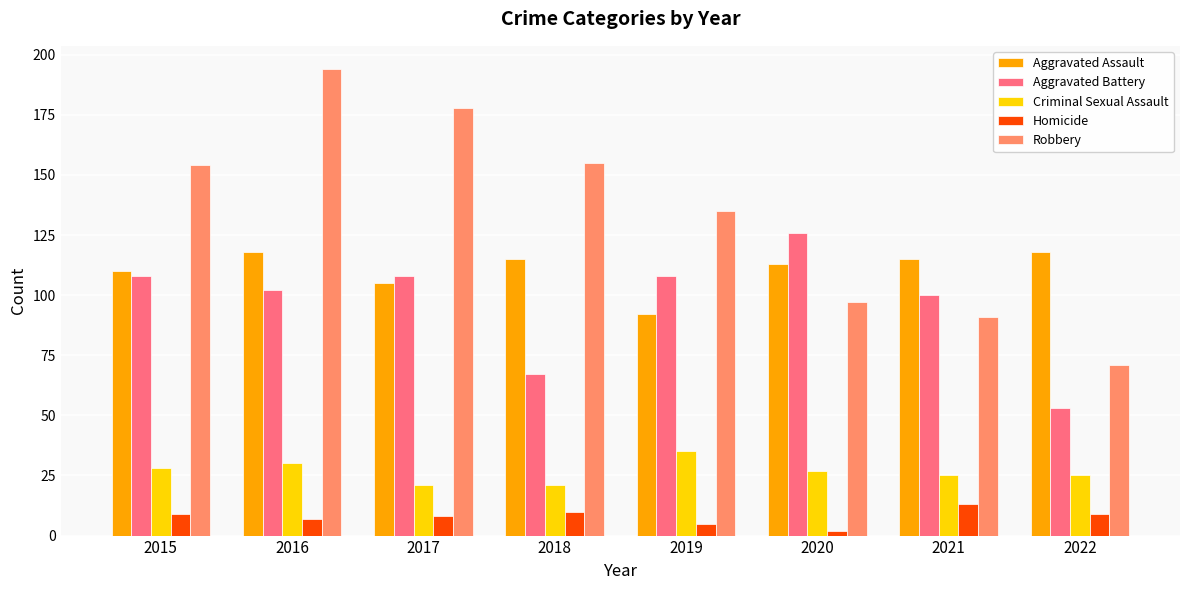

At which label is Aggravated Assault closest to 105?

2017